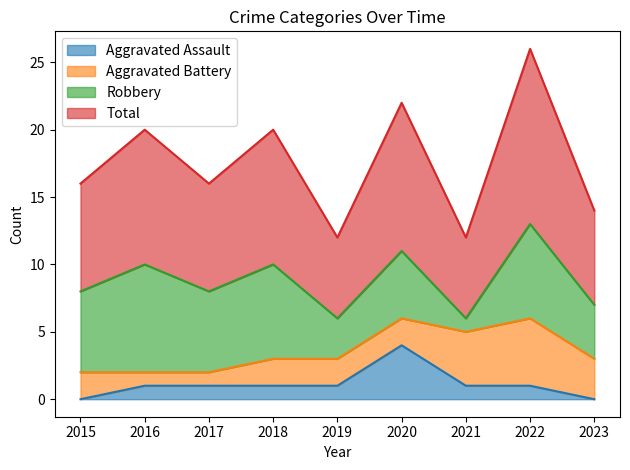

Where is the first local maximum for Total?

2016